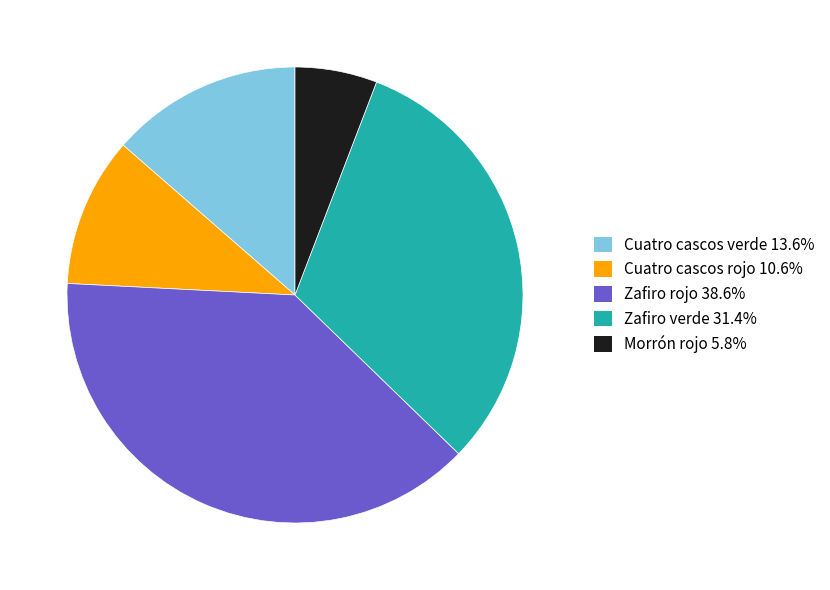

Between Morrón rojo and Zafiro rojo, which is larger?

Zafiro rojo